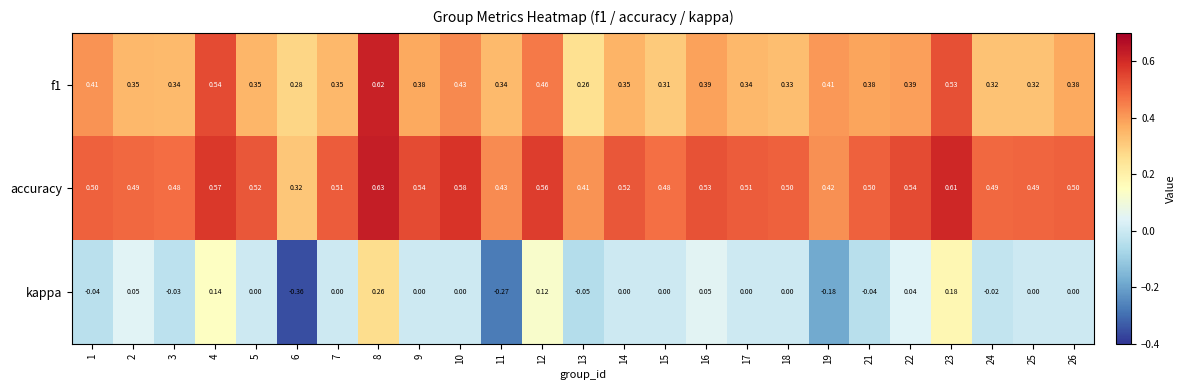

Which series has the largest total across all categories?

accuracy